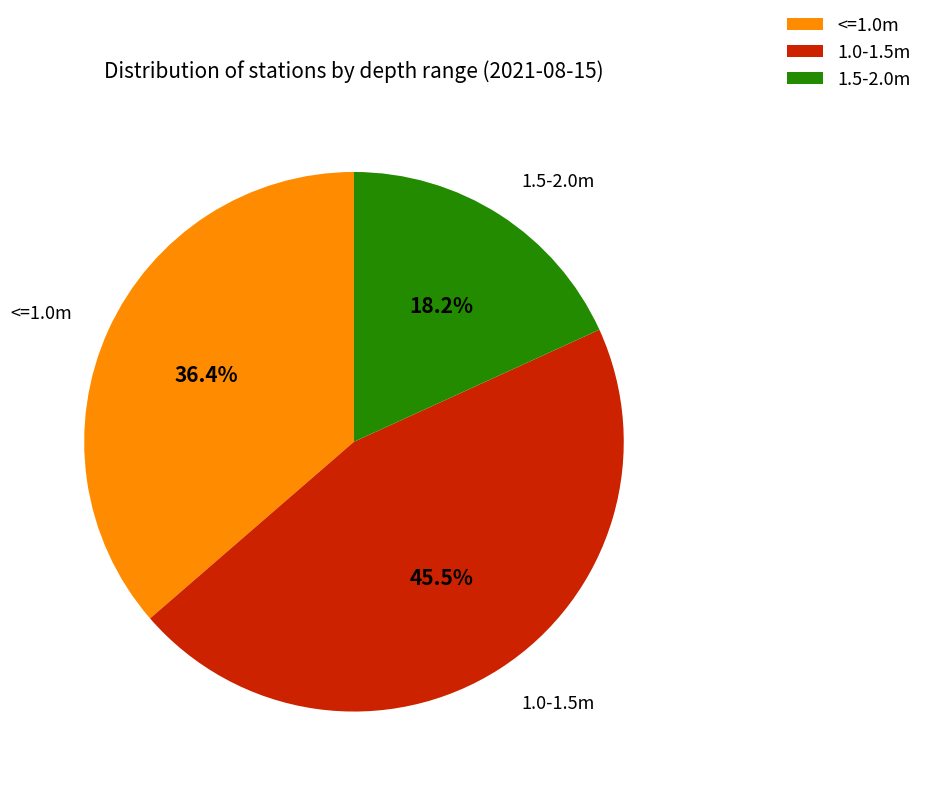

Rank the categories by value from highest to lowest.

1.0-1.5m, <=1.0m, 1.5-2.0m